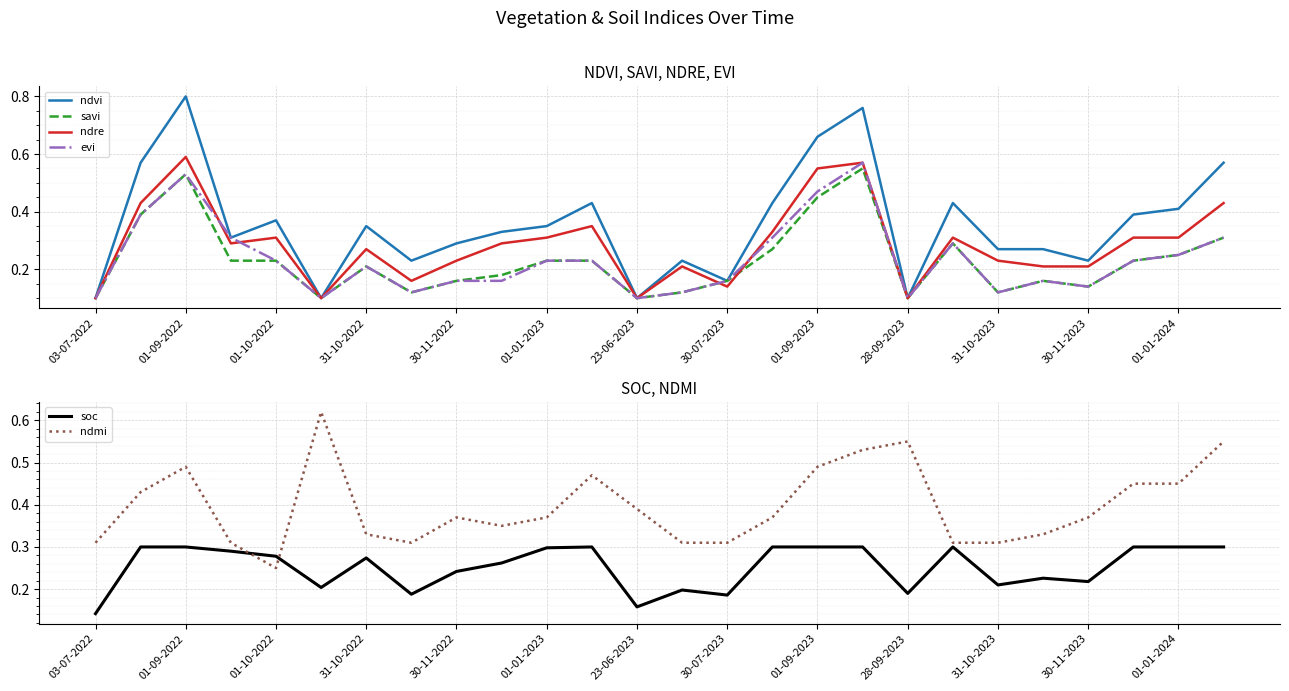

What is the difference between the maximum and second lowest values in the ndvi series?

0.7